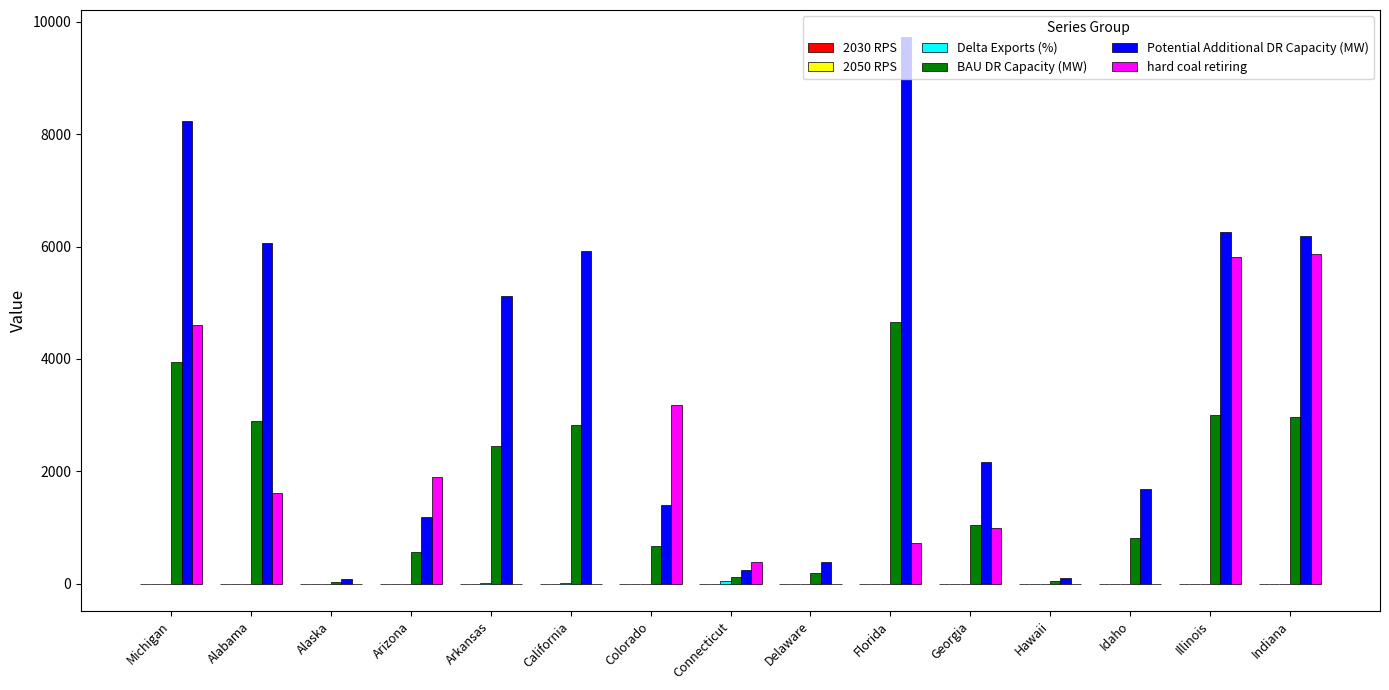

At which category is the sum across all series the highest?

Michigan